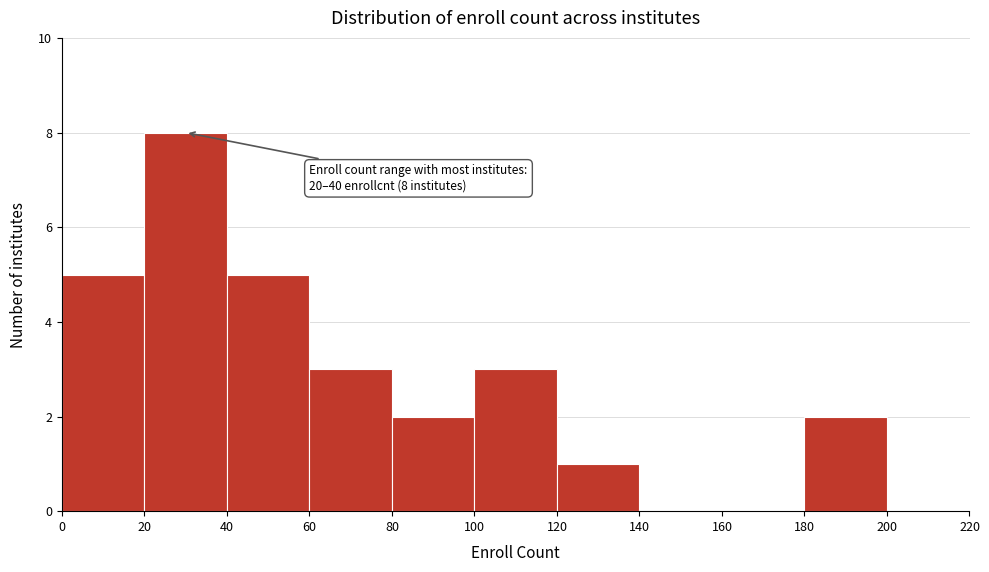

Over which range of the x-axis is the bar tallest?

20 to 40